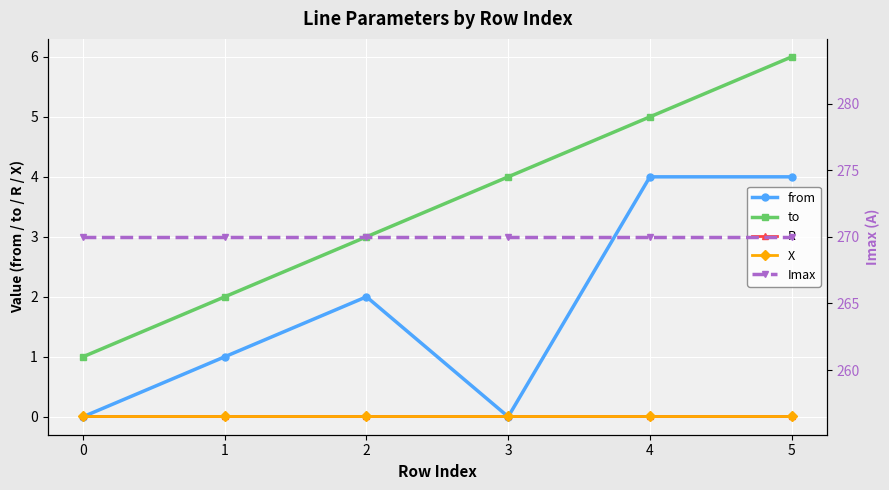

The value of to at 3 is 4.0. True or false?

True